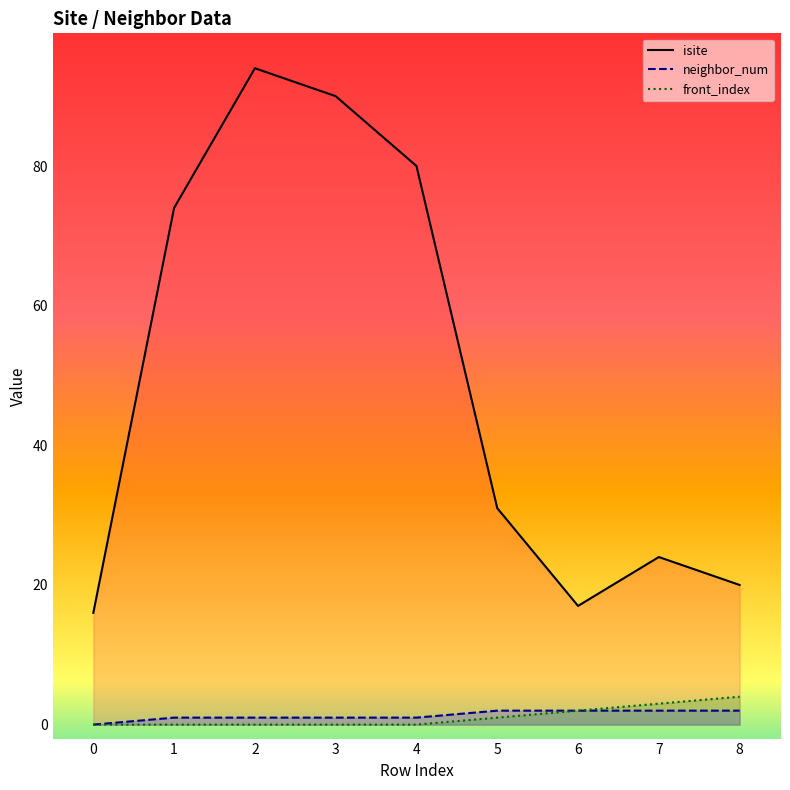

How many data points in isite are above 31?

4